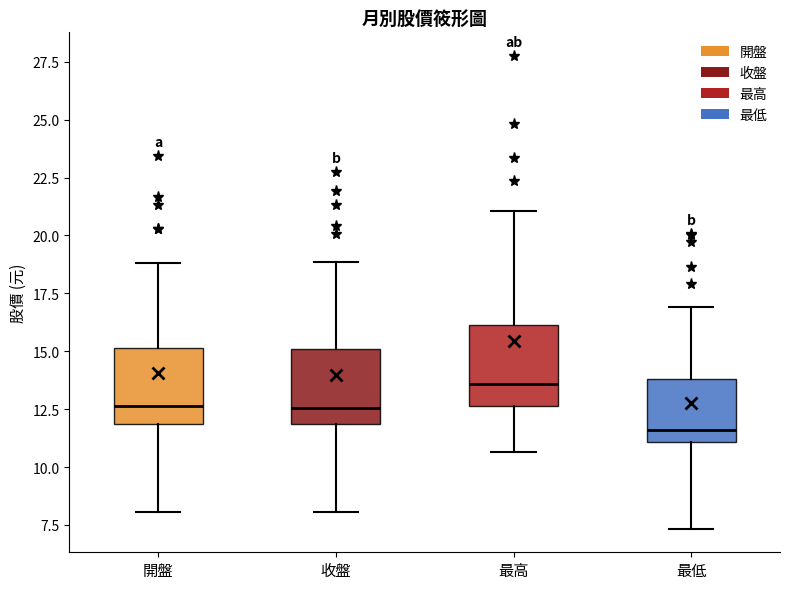

Reading left to right, read every box against the y-axis: the position of its median line, the range the box covers, and the ends of its whiskers. The values are not printed on the chart, so give them approximately, as read against the axis.

開盤: median 12.5, box 12.0 to 15.0, whiskers 8.0 to 19.0
收盤: median 12.5, box 12.0 to 15.0, whiskers 8.0 to 19.0
最高: median 13.5, box 12.5 to 16.0, whiskers 10.5 to 21.0
最低: median 11.5, box 11.0 to 14.0, whiskers 7.5 to 17.0